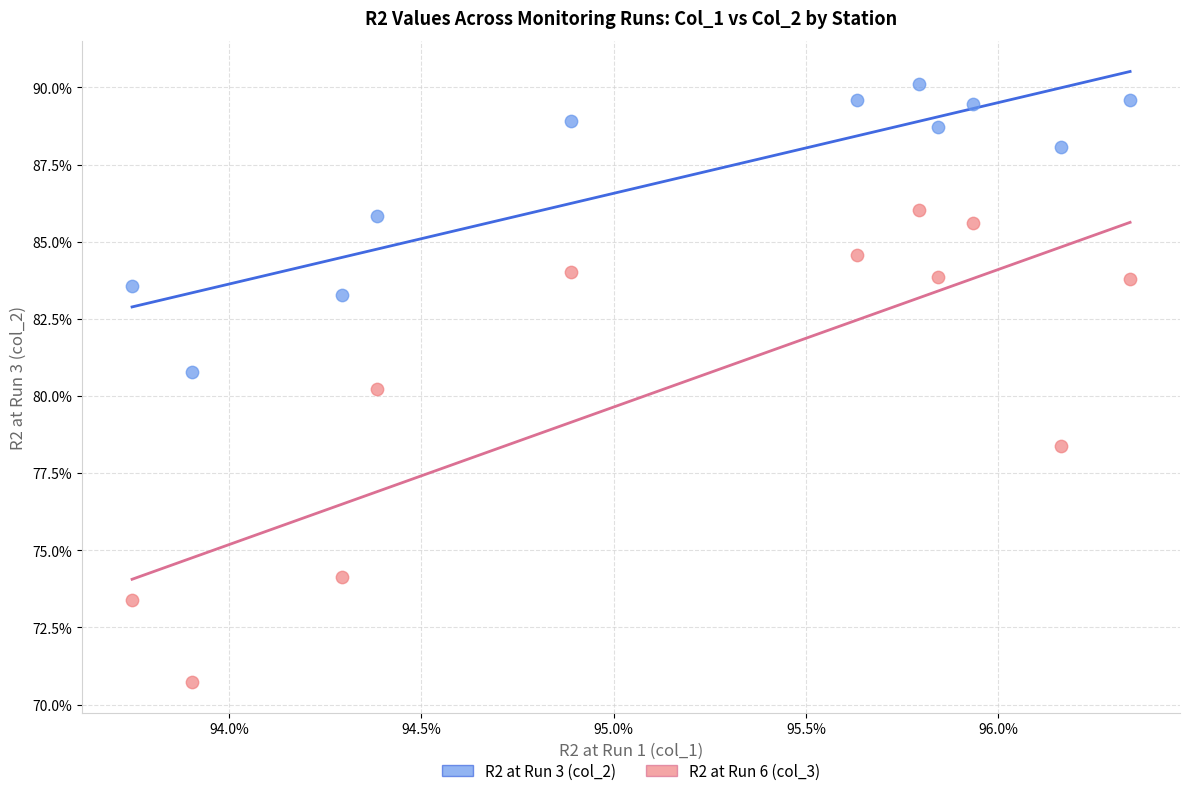

Which series has the largest Y range (max minus min)?

R2 at Run 6 (col_3)